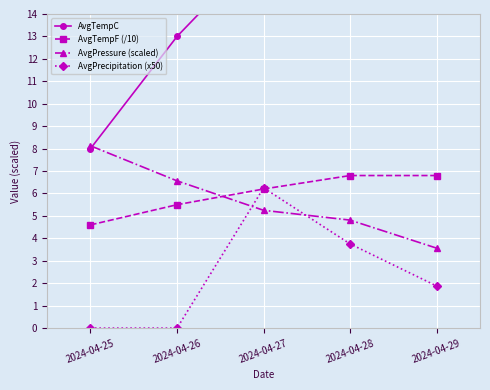

At which category is the sum across all series the highest?

2024-04-28